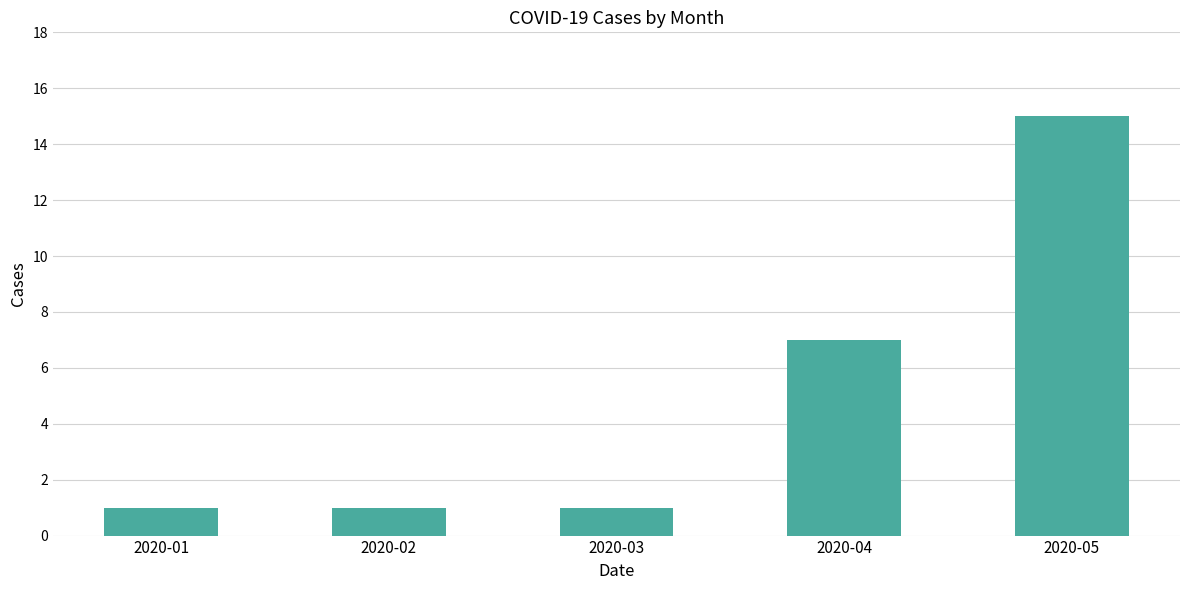

What is the change in value from 2020-03 to 2020-04?

+6